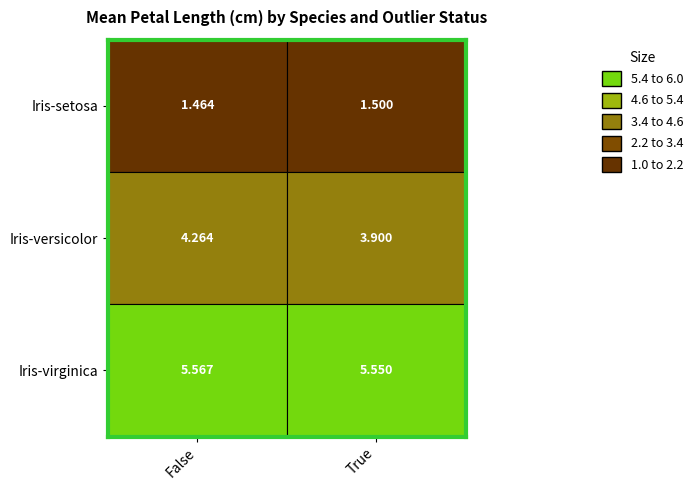

List the series in order of their peak value, lowest first.

Iris-setosa, Iris-versicolor, Iris-virginica